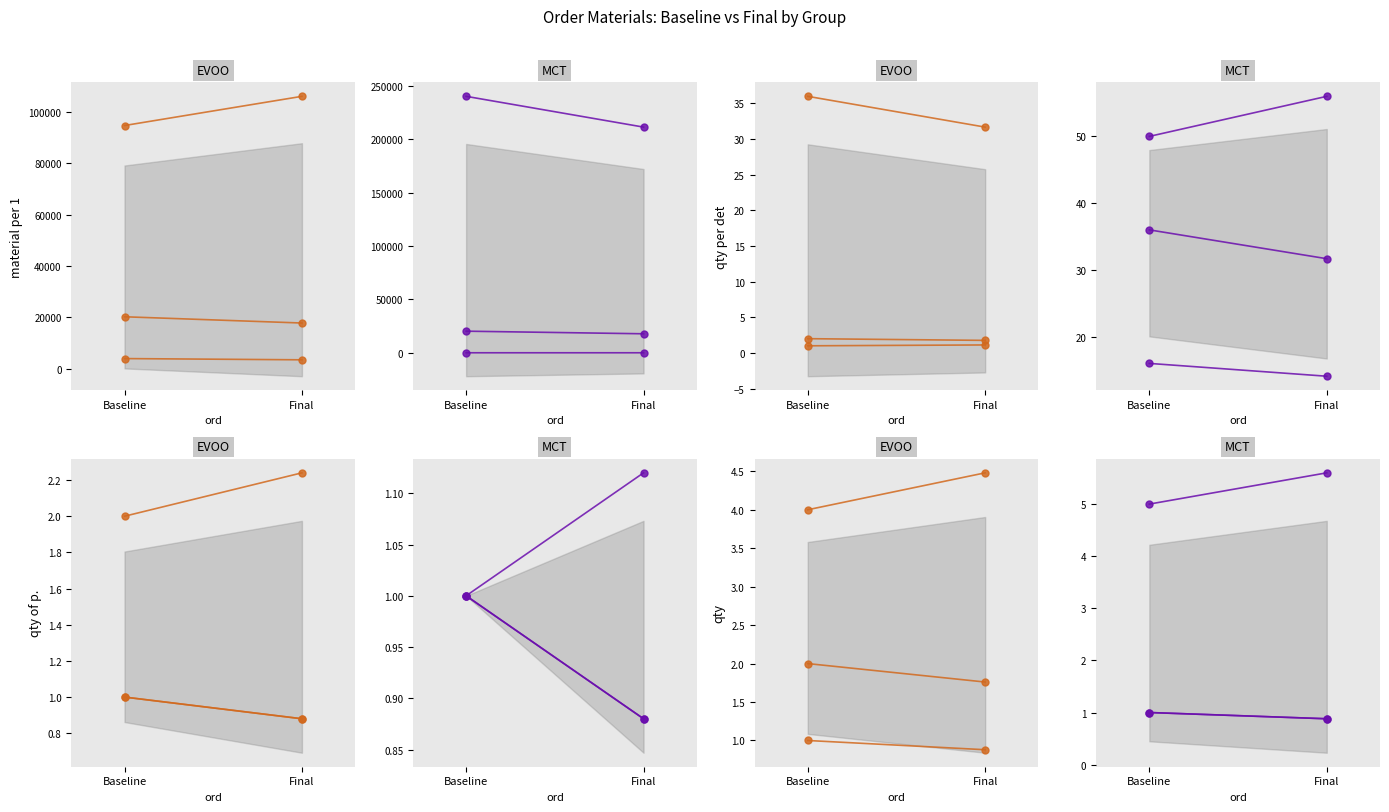

How many distinct data groups are displayed?

2